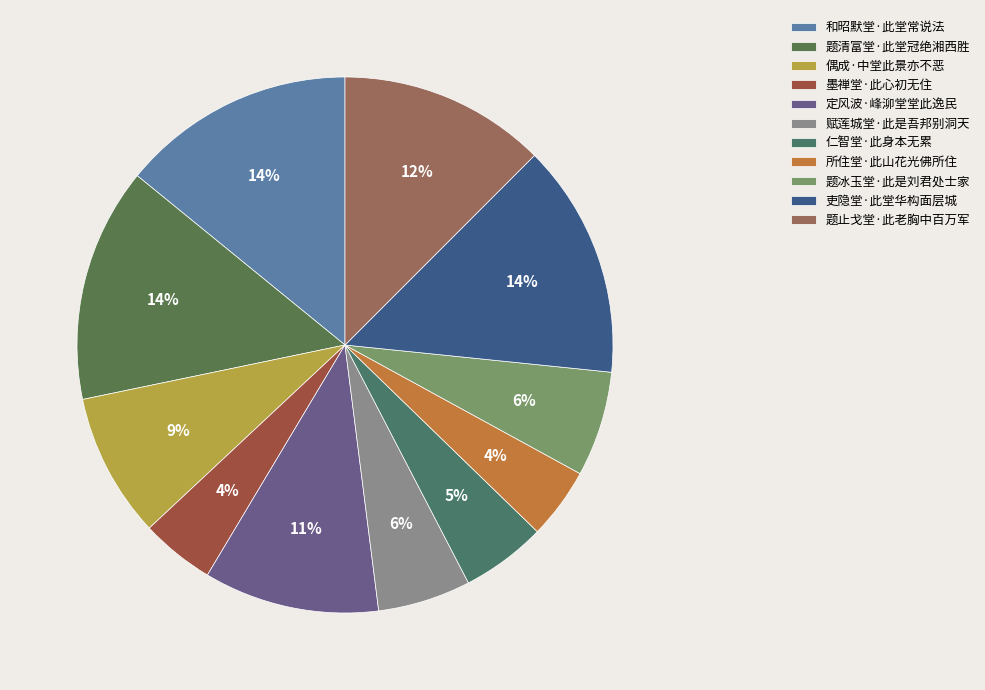

True or false: 吏隐堂·此堂华构面层城 accounts for 25% of the total.

False